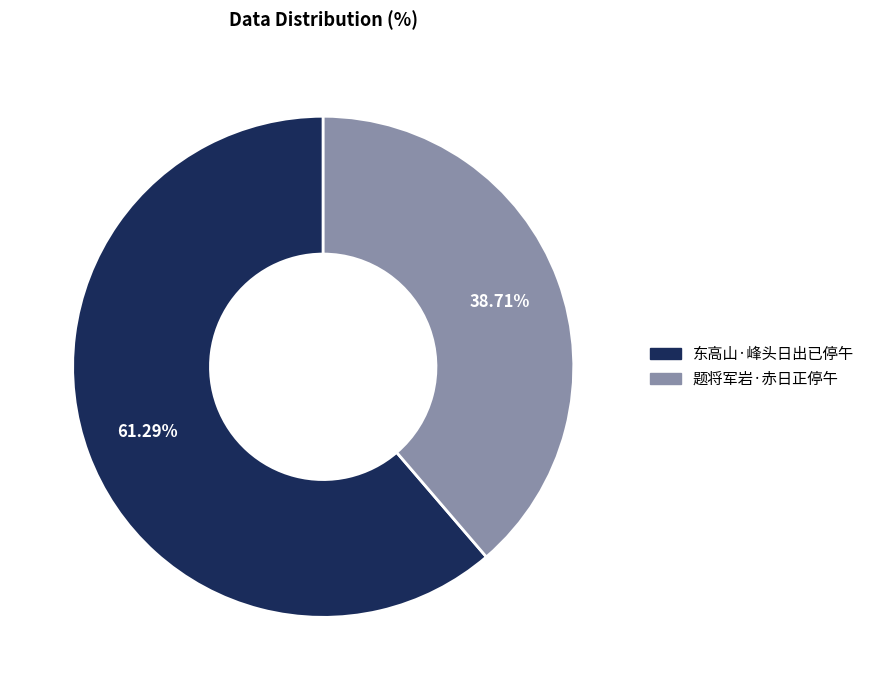

Does any single category account for the majority?

Yes